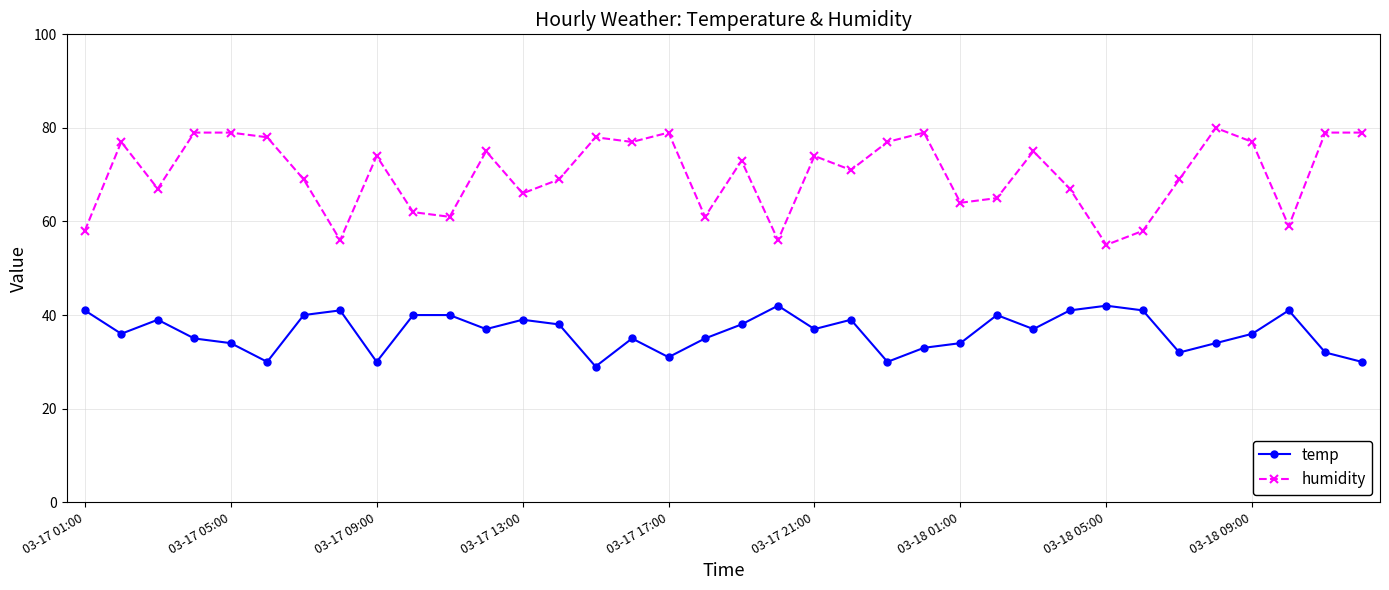

What is the average value of the humidity series?

70